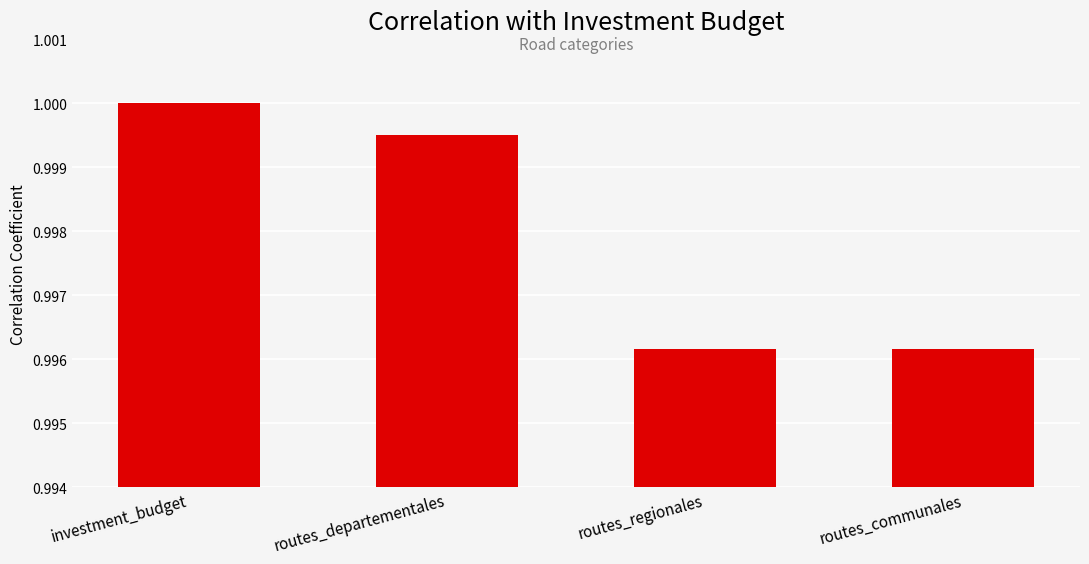

Which has a higher value, routes_communales or routes_departementales?

routes_departementales